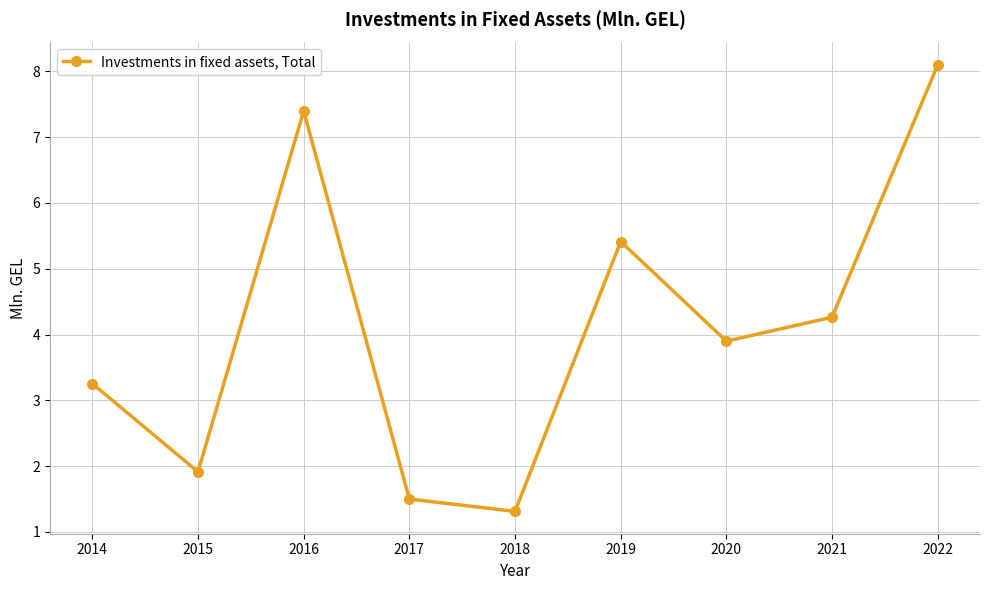

What is the difference between the values at 2016 and 2021?

3.1